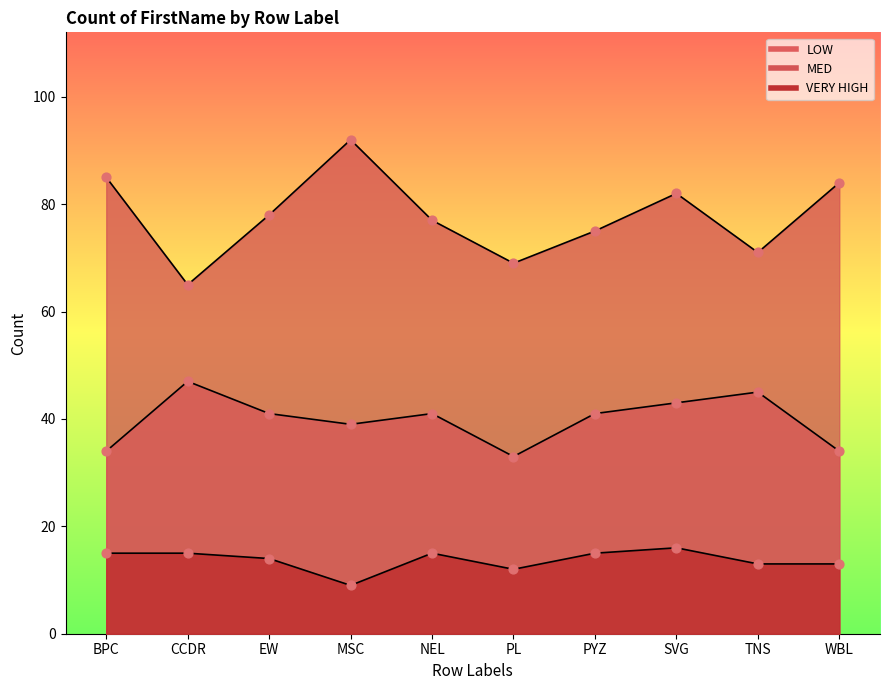

Which series has the widest spread of Y values?

MED